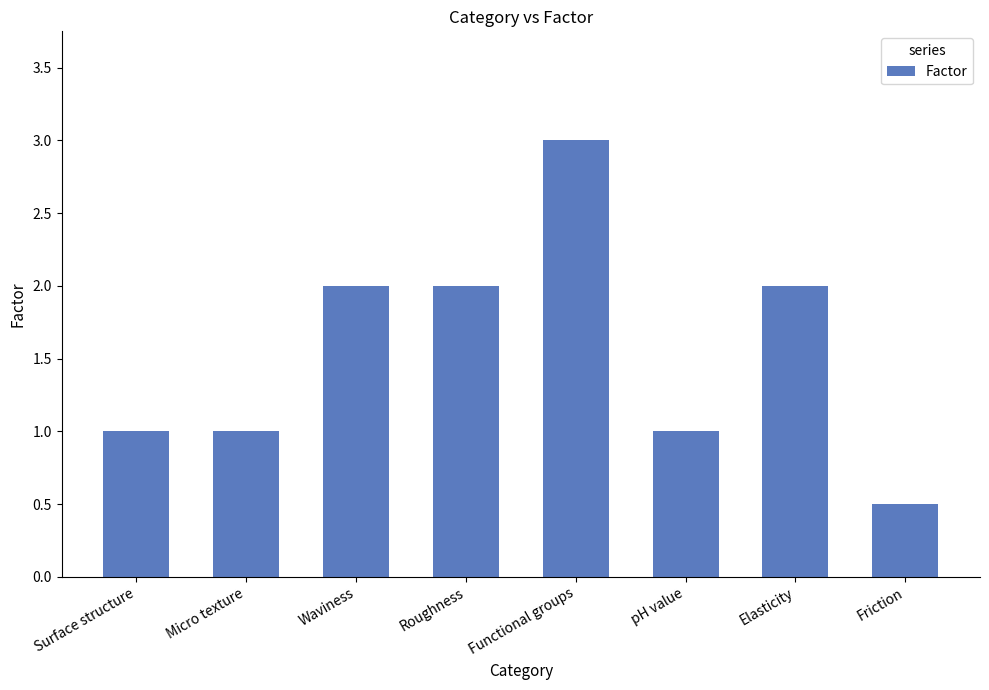

How many bars are there in total?

8